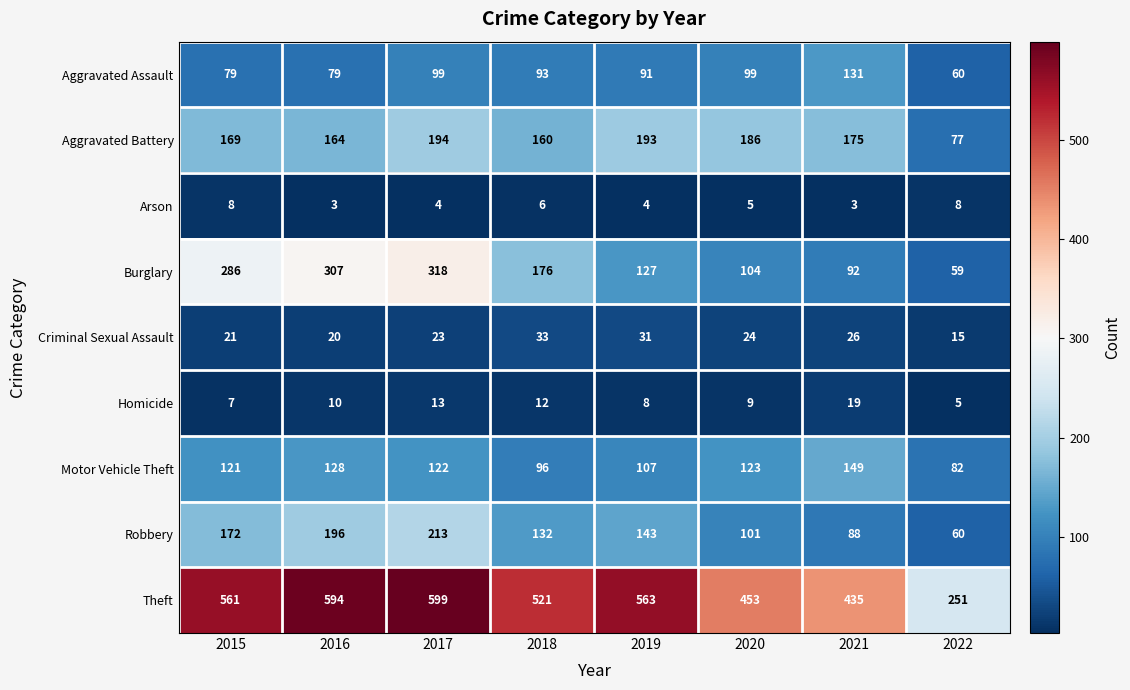

Which series changed the most between 2017 and 2021?

Burglary